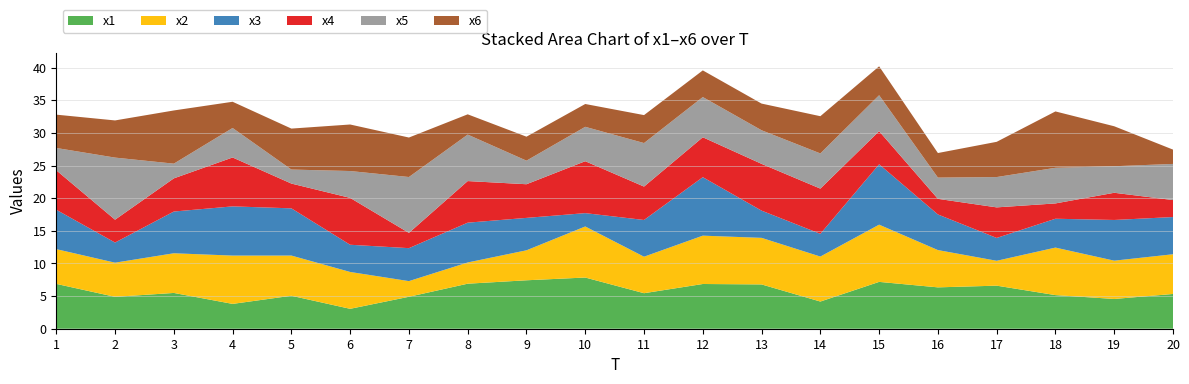

Reading right to left, extract all data points from this chart.

x1: 5.3	4.6	5.1	6.6	6.3	7.2	4.2	6.8	6.9	5.4	7.8	7.4	6.9	4.9	3.0	5.1	3.8	5.5	4.9	6.9
x2: 6.1	5.9	7.3	3.8	5.7	8.8	6.9	7.1	7.4	5.6	7.8	4.6	3.3	2.4	5.6	6.2	7.4	6.1	5.2	5.3
x3: 5.7	6.2	4.4	3.5	5.5	9.2	3.5	4.2	9.0	5.6	2.0	5.0	6.1	5.0	4.2	7.2	7.5	6.4	3.1	6.0
x4: 2.6	4.2	2.3	4.7	2.4	5.1	6.9	7.2	6.1	5.1	8.0	5.2	6.4	2.3	7.2	3.8	7.5	5.1	3.5	6.0
x5: 5.5	4.1	5.5	4.6	3.3	5.5	5.4	5.1	6.2	6.7	5.3	3.6	7.1	8.6	4.1	2.1	4.5	2.3	9.5	3.4
x6: 2.2	6.1	8.6	5.4	3.8	4.4	5.7	4.1	4.1	4.3	3.5	3.7	3.1	6.0	7.1	6.3	4.0	8.1	5.7	5.1